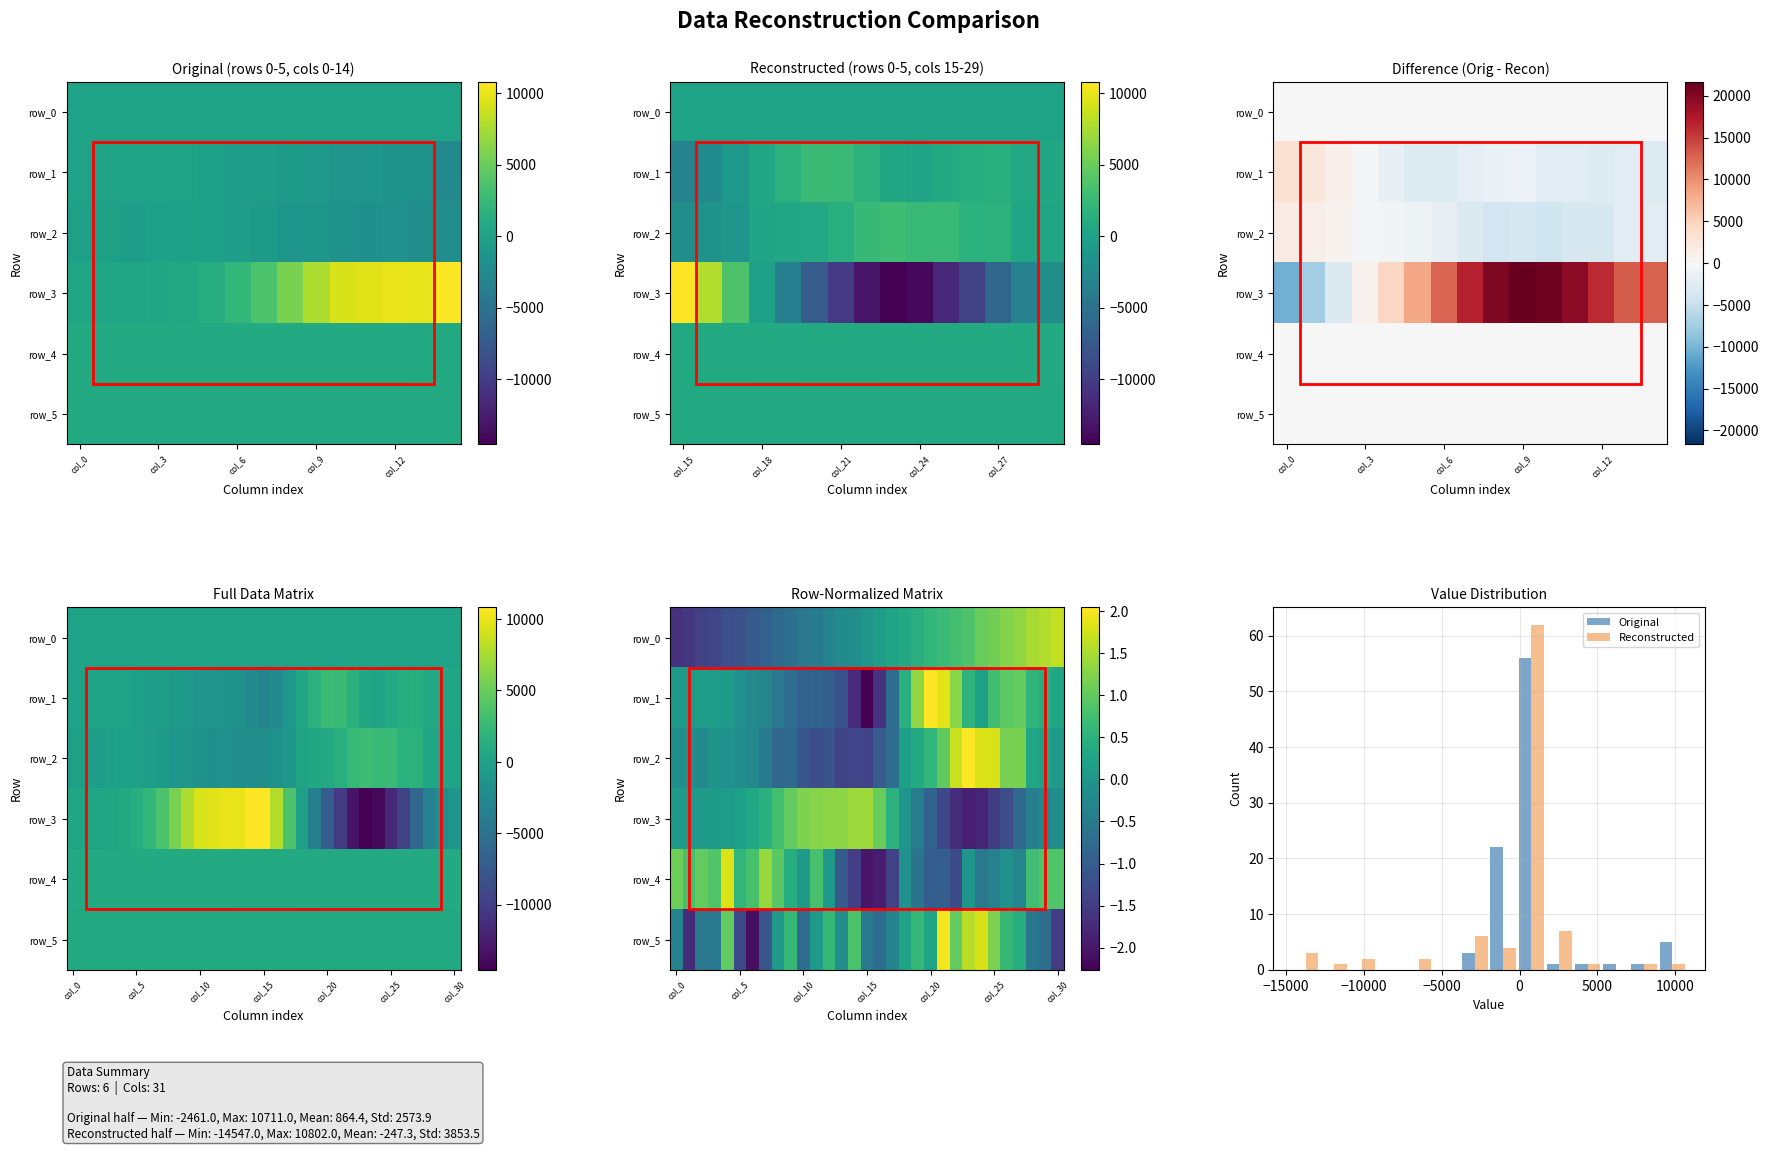

List the series in order of their peak value, lowest first.

row_1, row_0, row_5, row_4, row_2, row_3